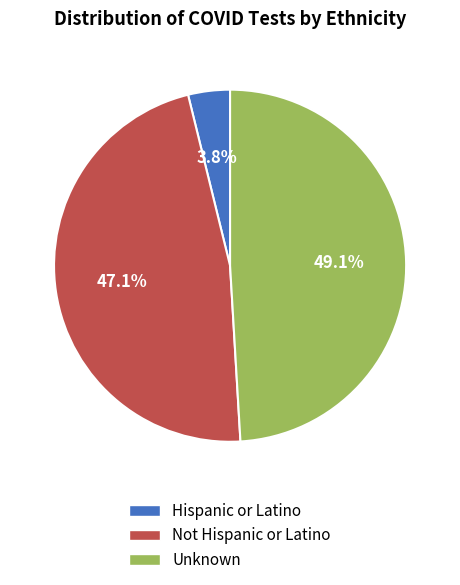

Combined, what portion of the pie is Hispanic or Latino and Unknown?

52.9%